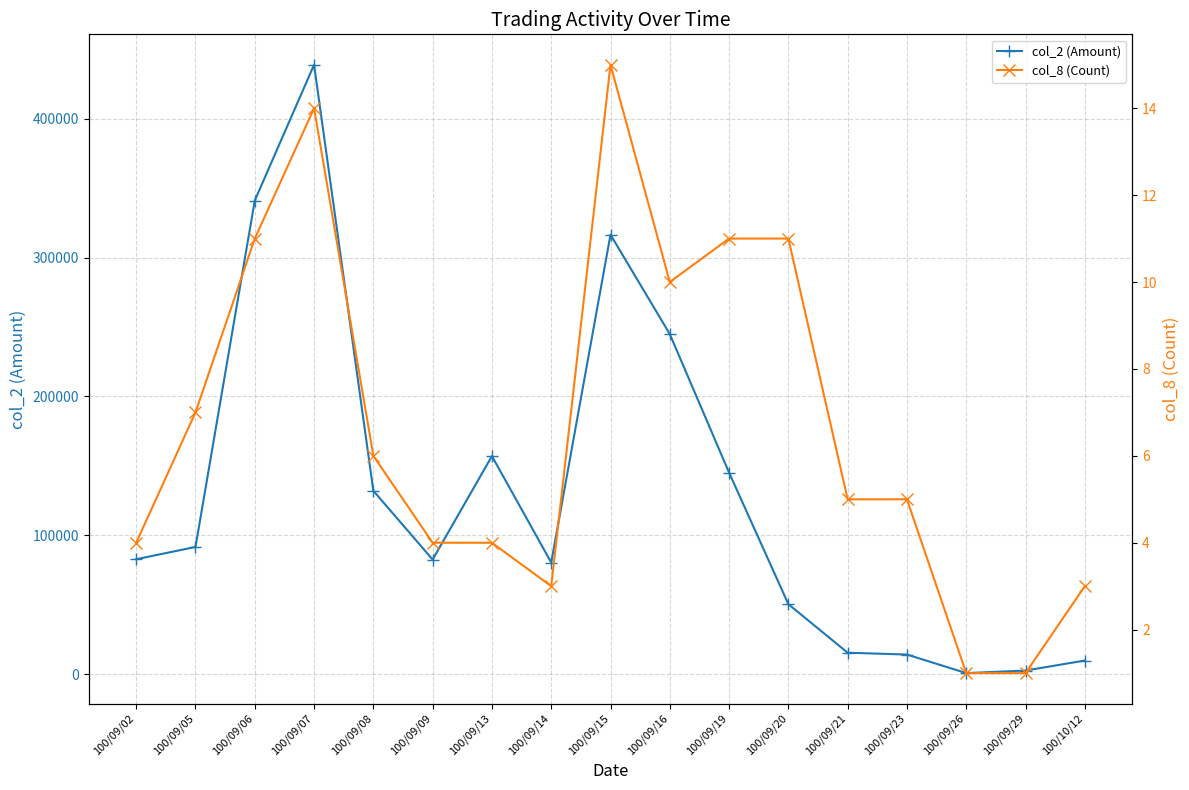

How many values in the col_8 (Count) series are below 5?

7